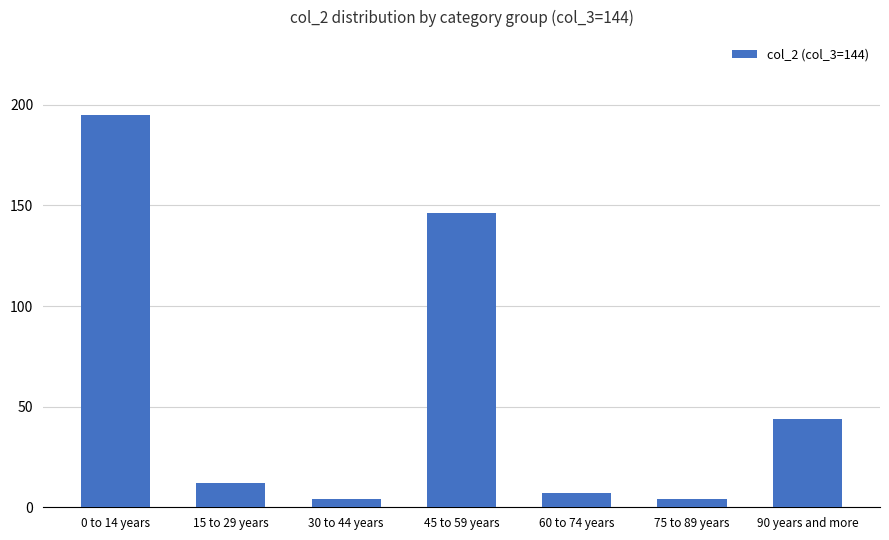

Where does the data first go above 11?

0 to 14 years